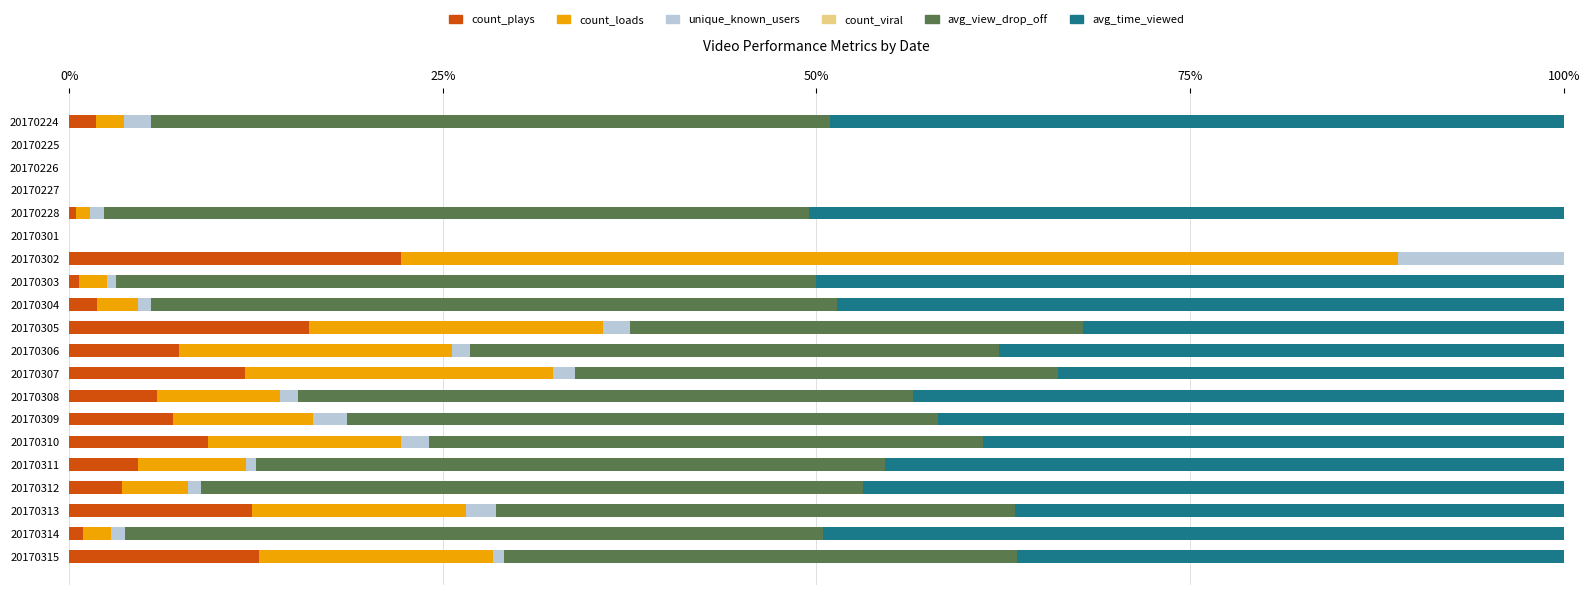

Which category has the highest value in the count_plays series?

20170302